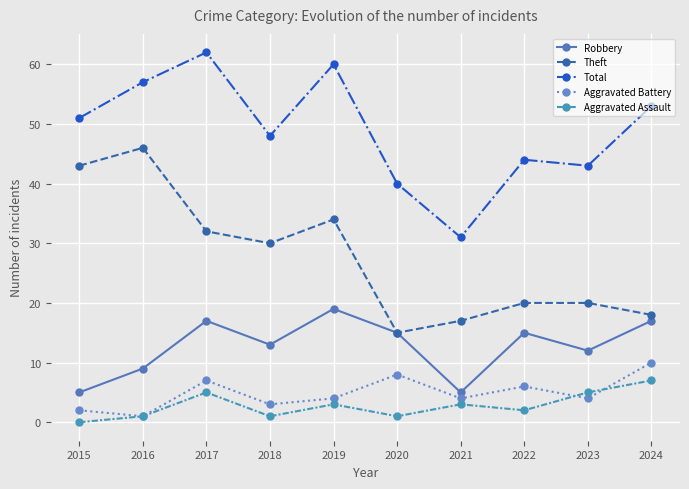

At which category does Robbery reach its first local valley?

2018